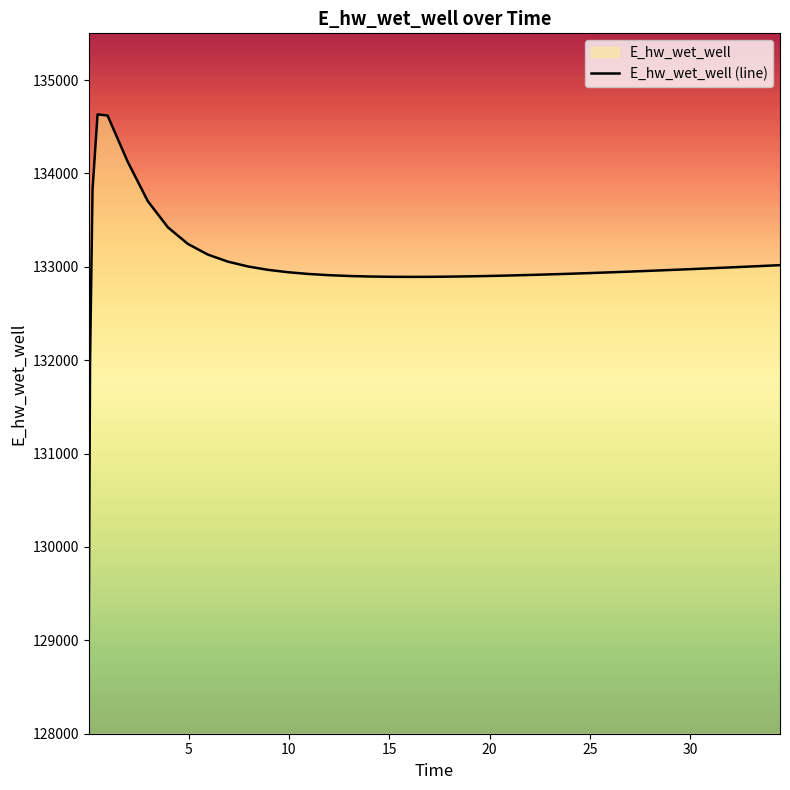

How many categories are shown in the chart?

40